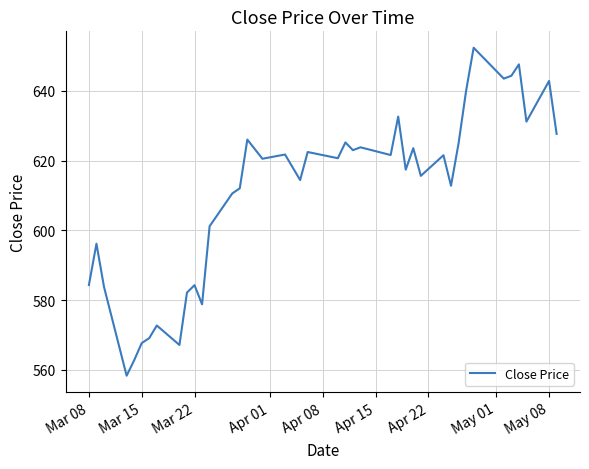

What is the maximum value shown in the chart?

652.3